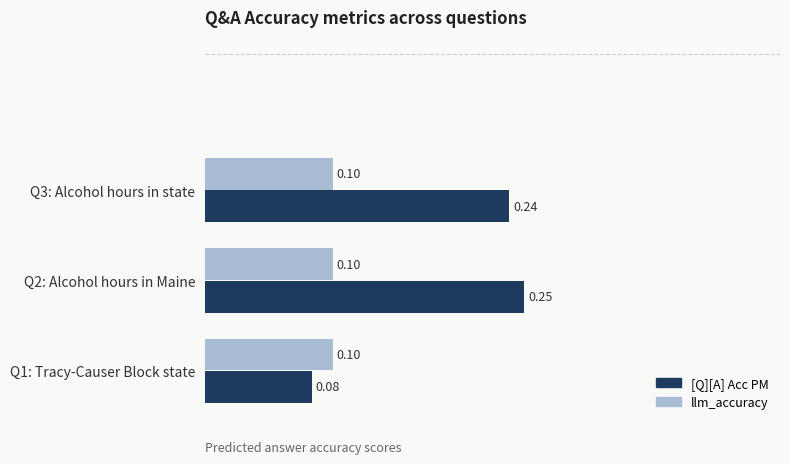

Which series has the largest range (max minus min)?

[Q][A] Acc PM